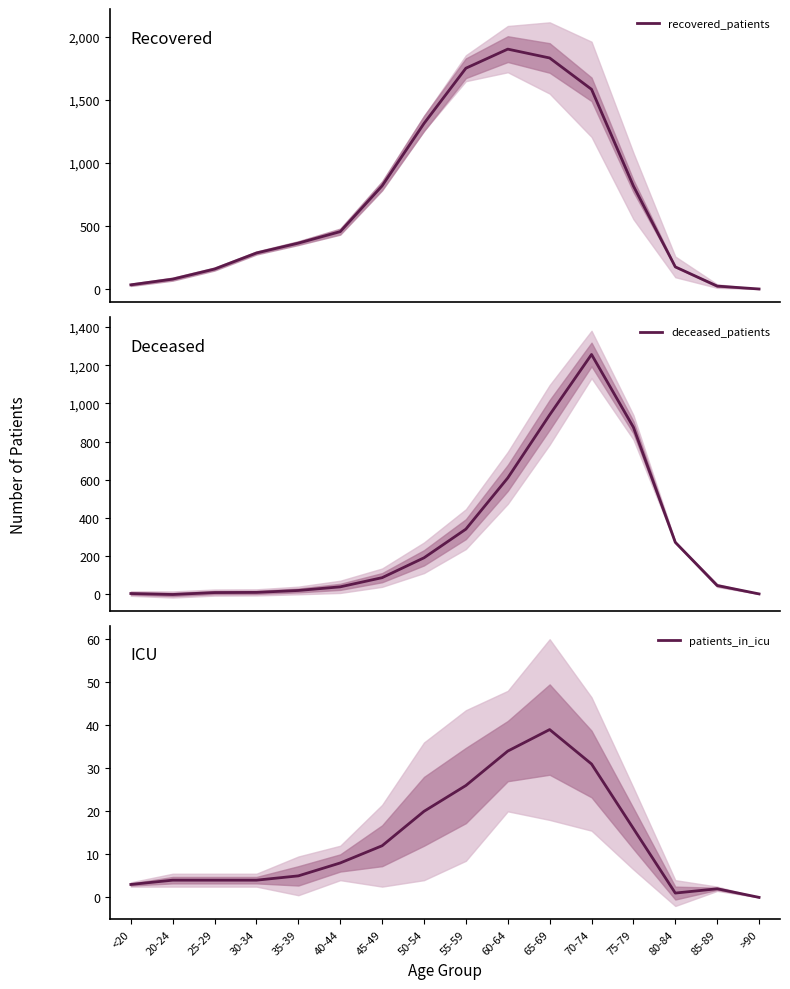

Is it true that deceased_patients equals 192 at 50-54?

True